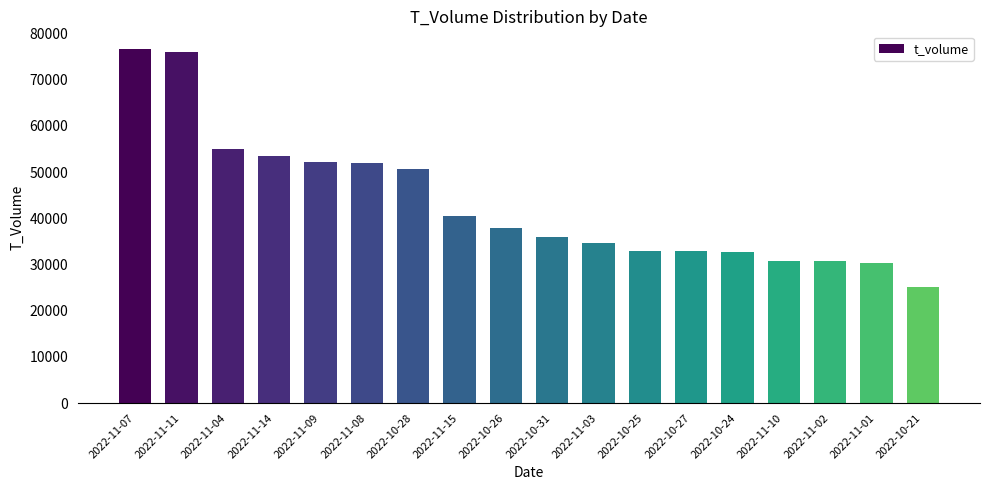

What is the change in value from 2022-11-11 to 2022-10-26?

-38022